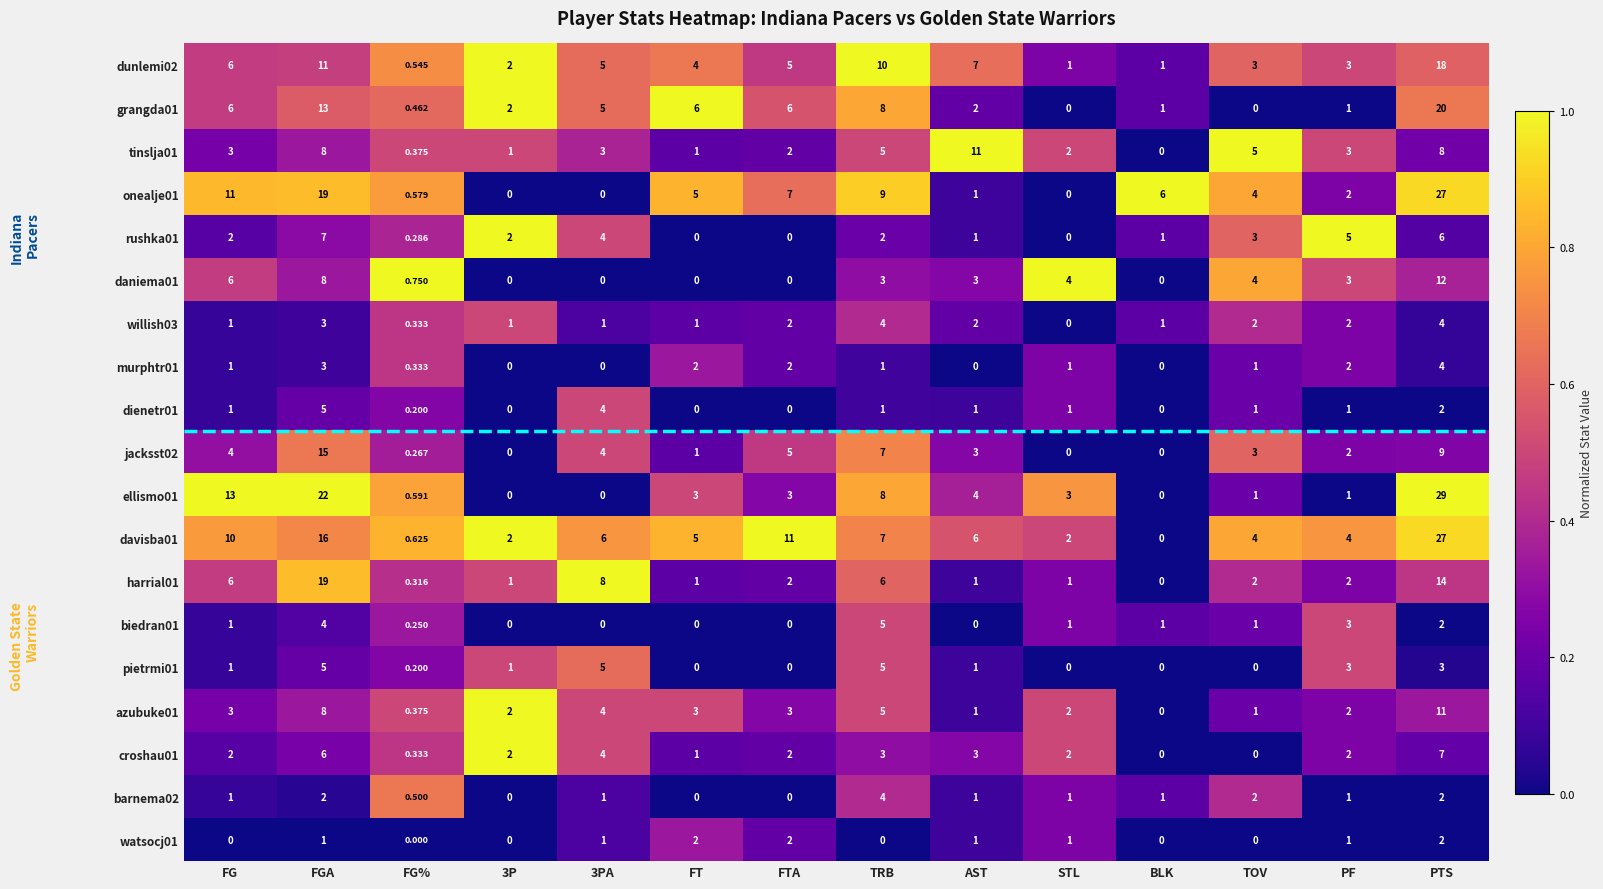

How many distinct data groups are displayed?

19